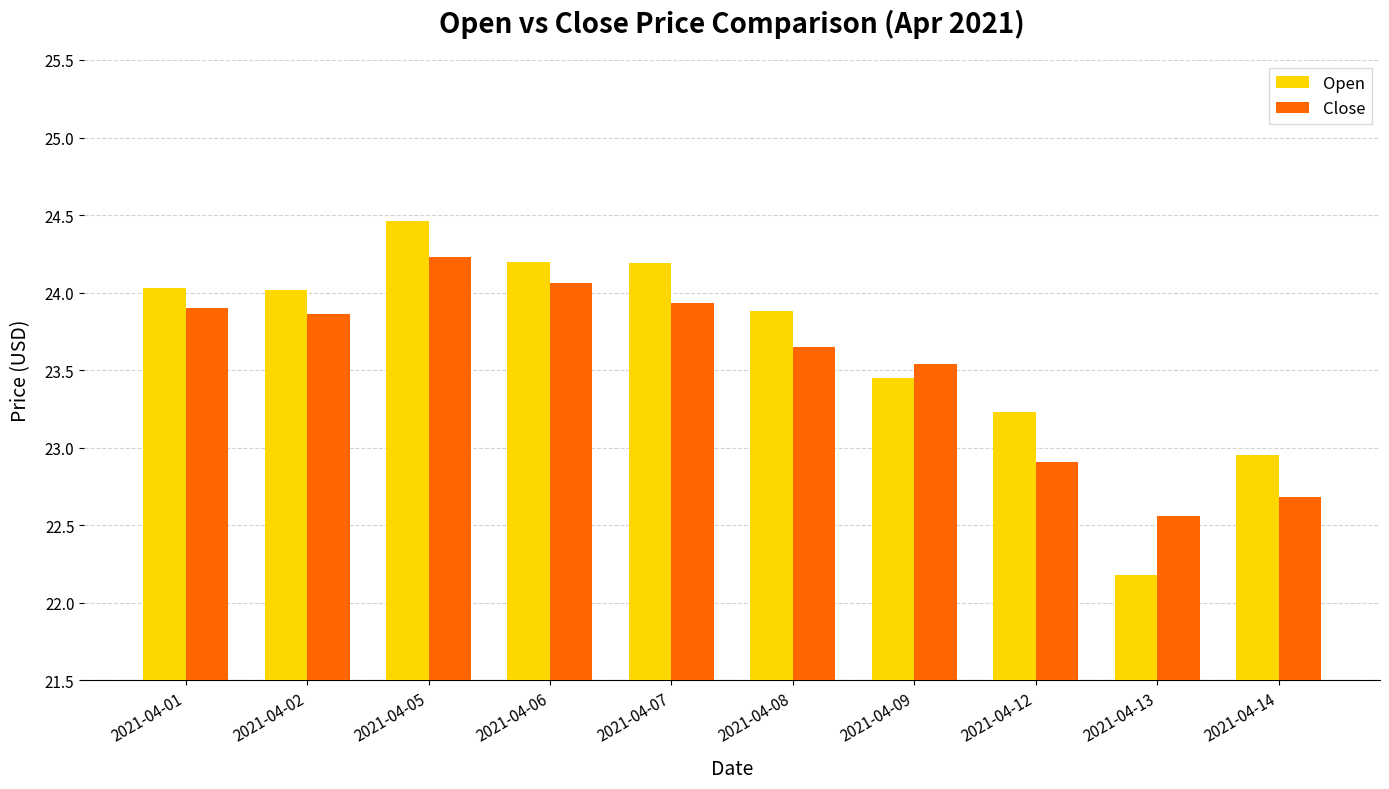

How many categories are shown in the chart?

10